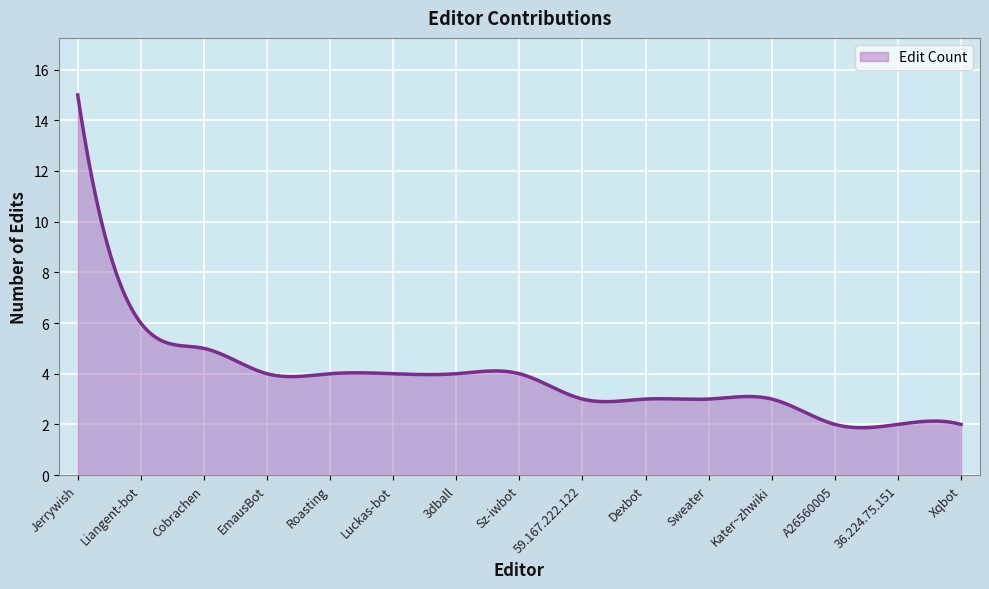

What is the difference between the maximum and minimum values?

13.1